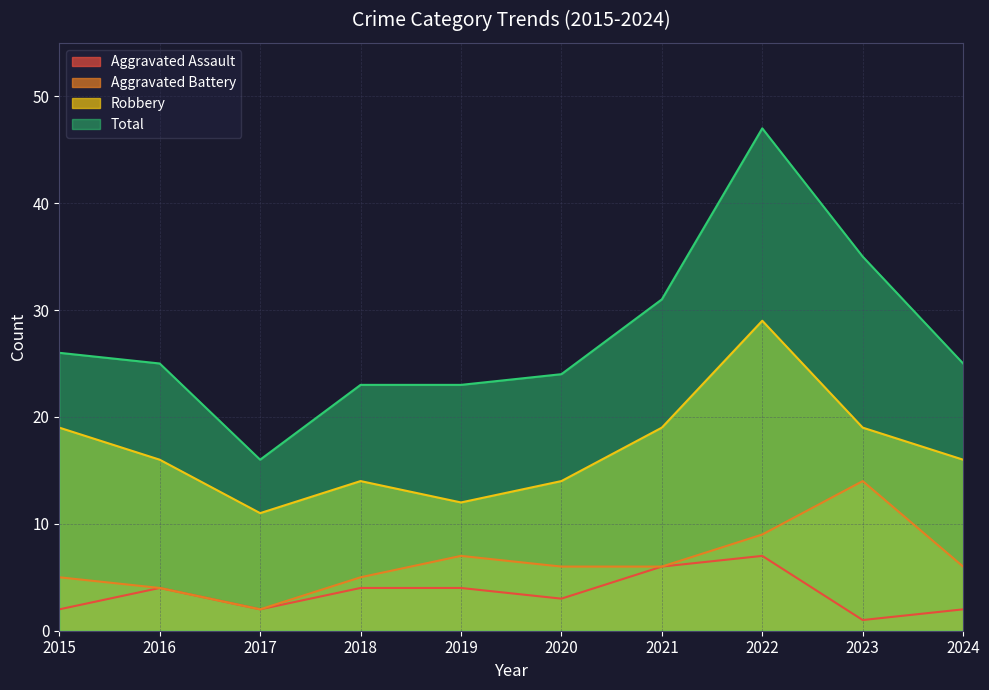

What is the difference between the highest and lowest values at 2022?

40